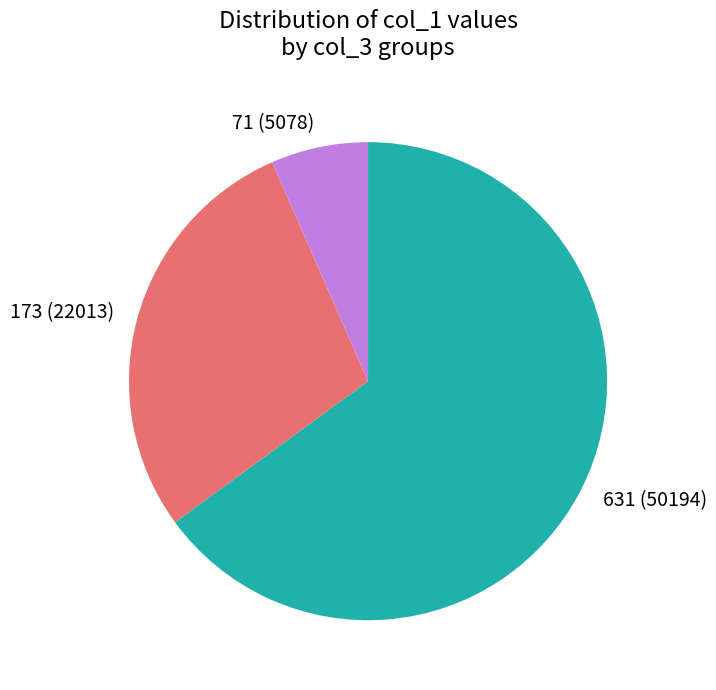

Is there any slice that represents more than half of the pie?

Yes